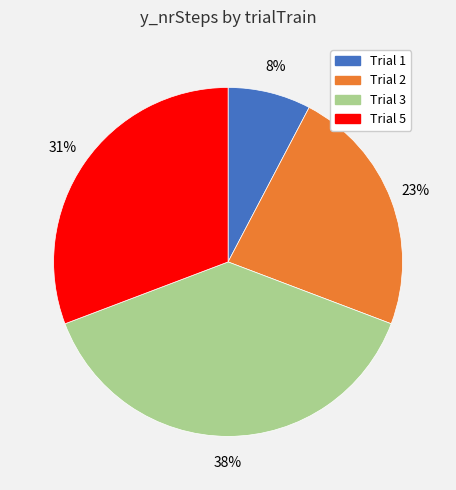

Does any single category account for the majority?

No